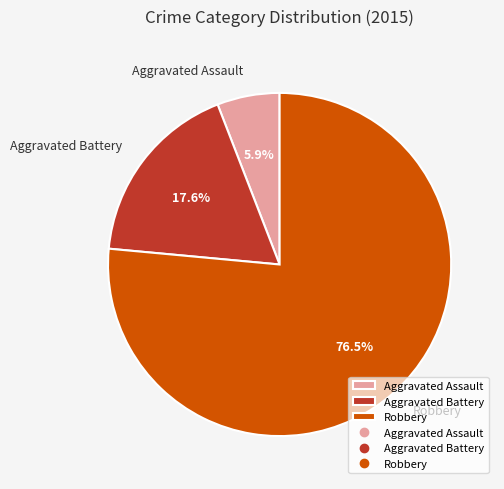

How many slices are in this pie chart?

3